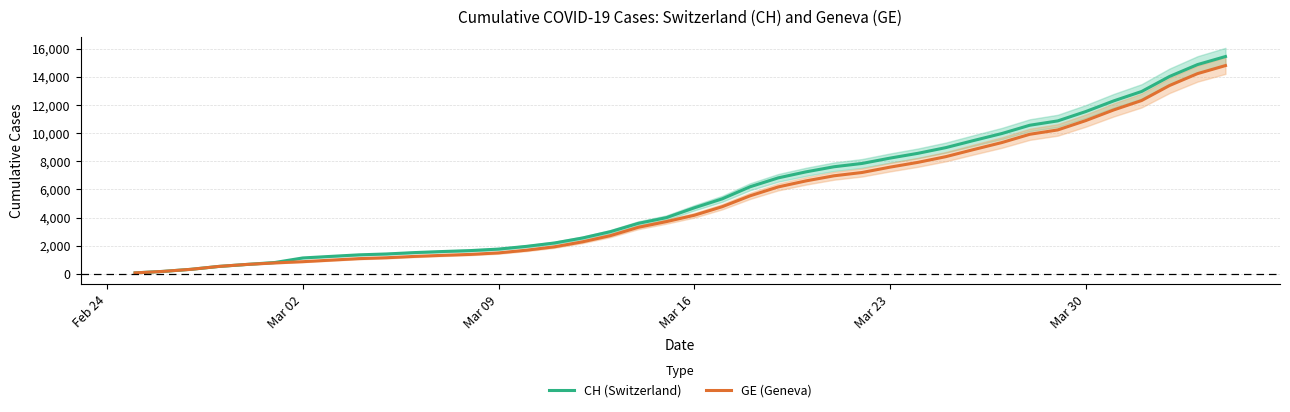

True or false: CH (Switzerland) and GE (Geneva) intersect in this chart.

False